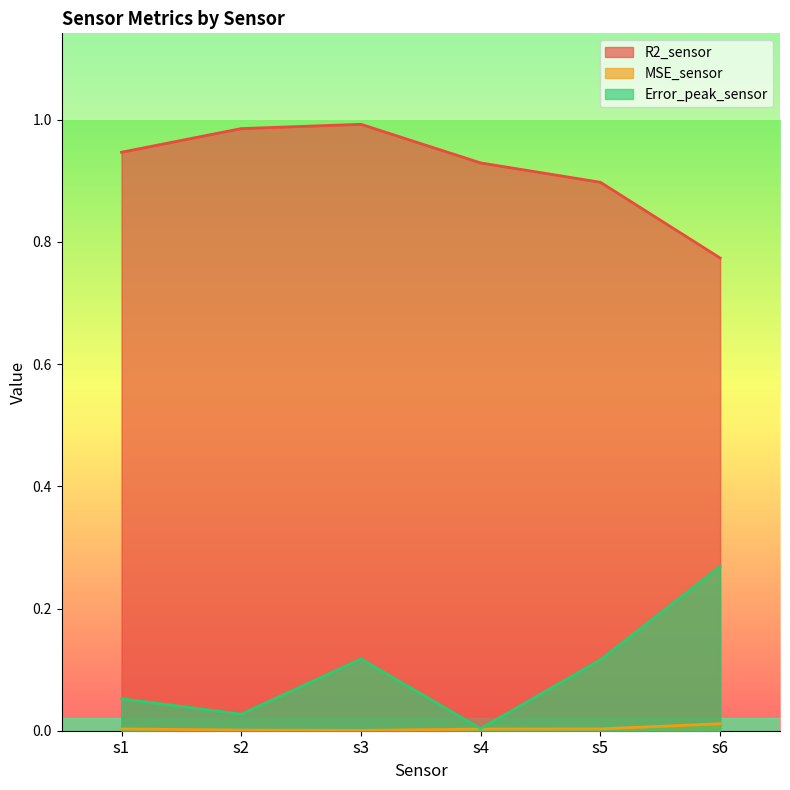

What is the difference between the R2_sensor values at s3 and s4?

0.1